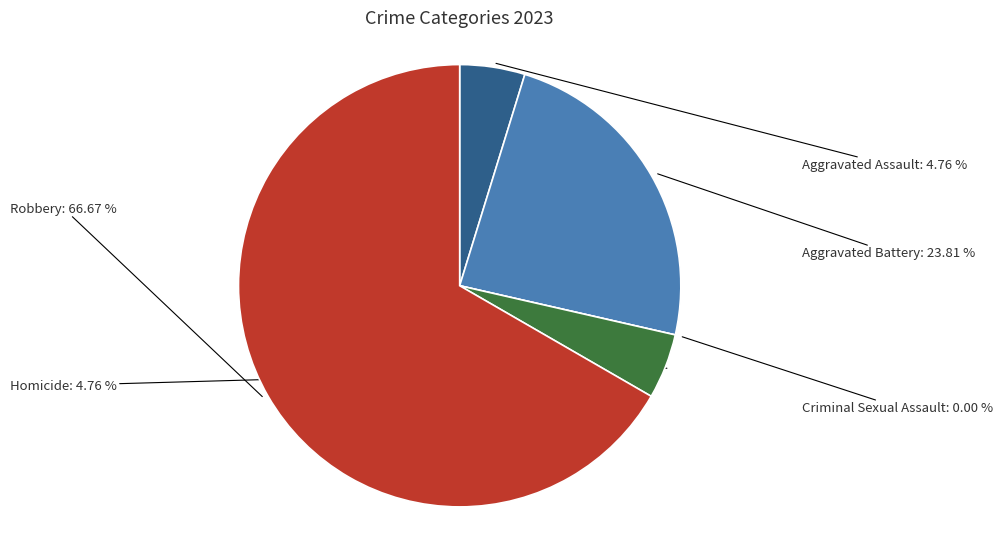

To the nearest percent, what portion does Robbery represent?

67%